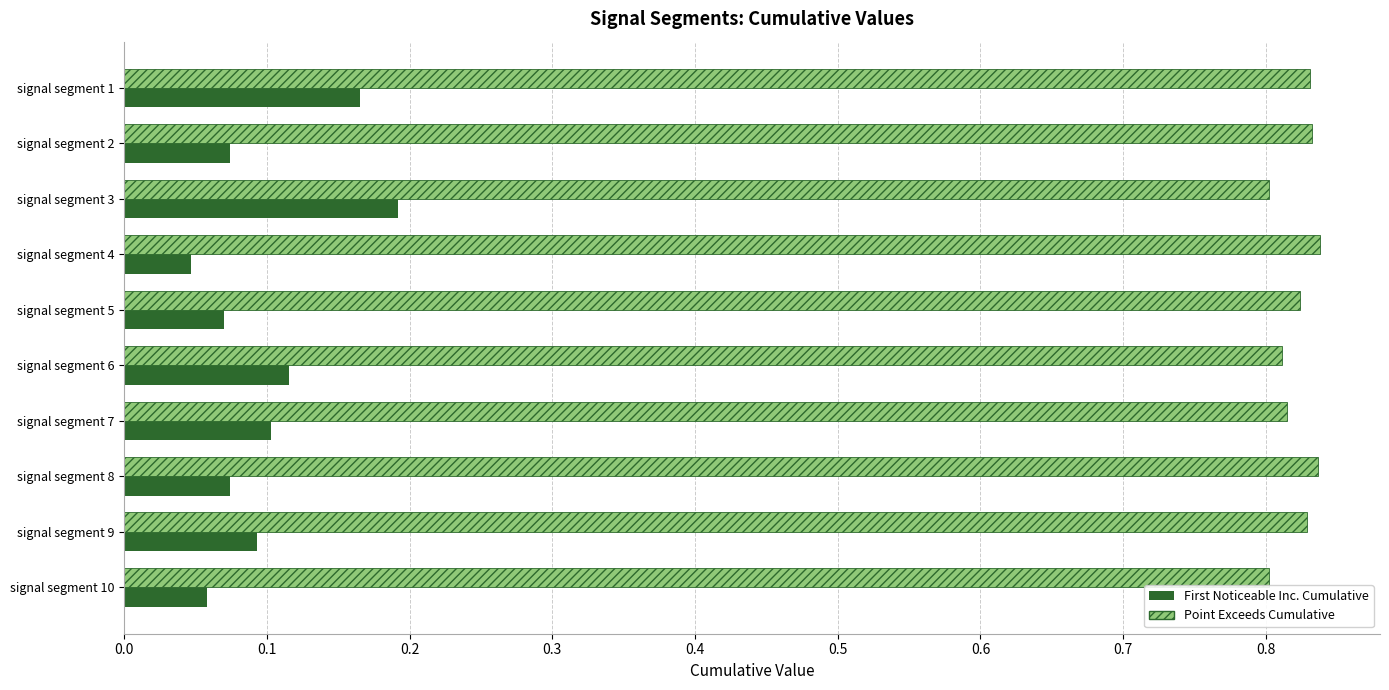

What is the difference between the highest and lowest values at signal segment 9?

0.7